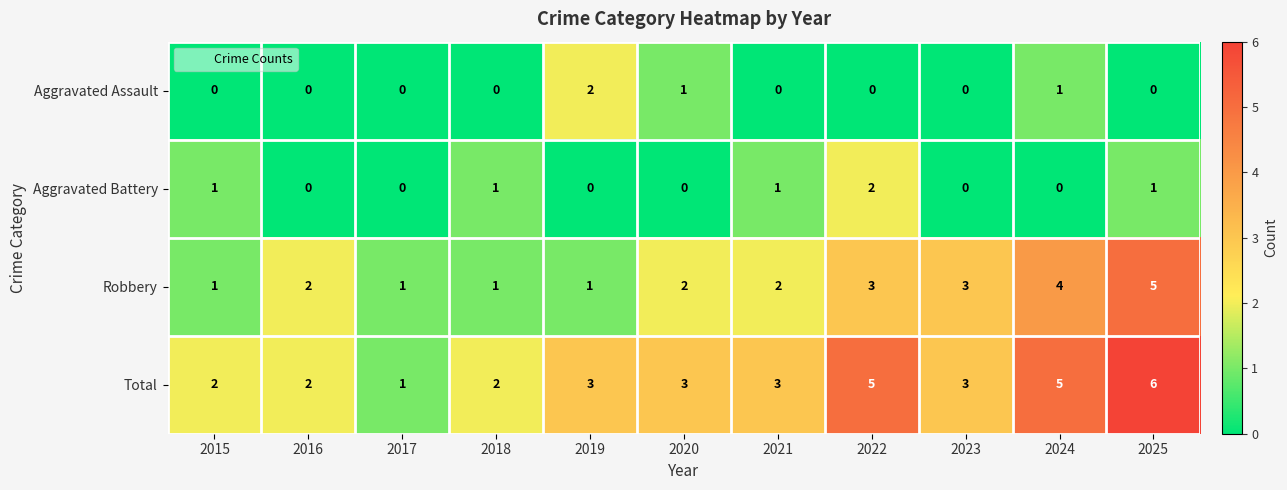

True or false: Total has a value of 1 at 2017.

True